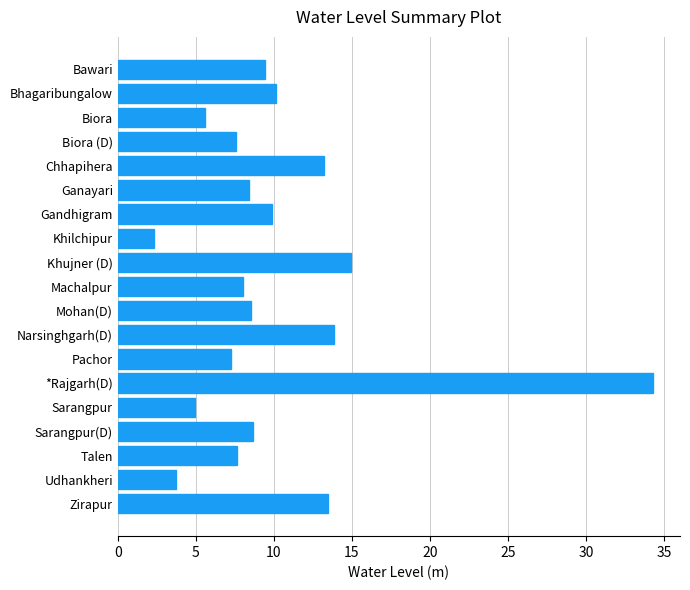

What is the label of the 16th bar from the top?

Sarangpur(D)